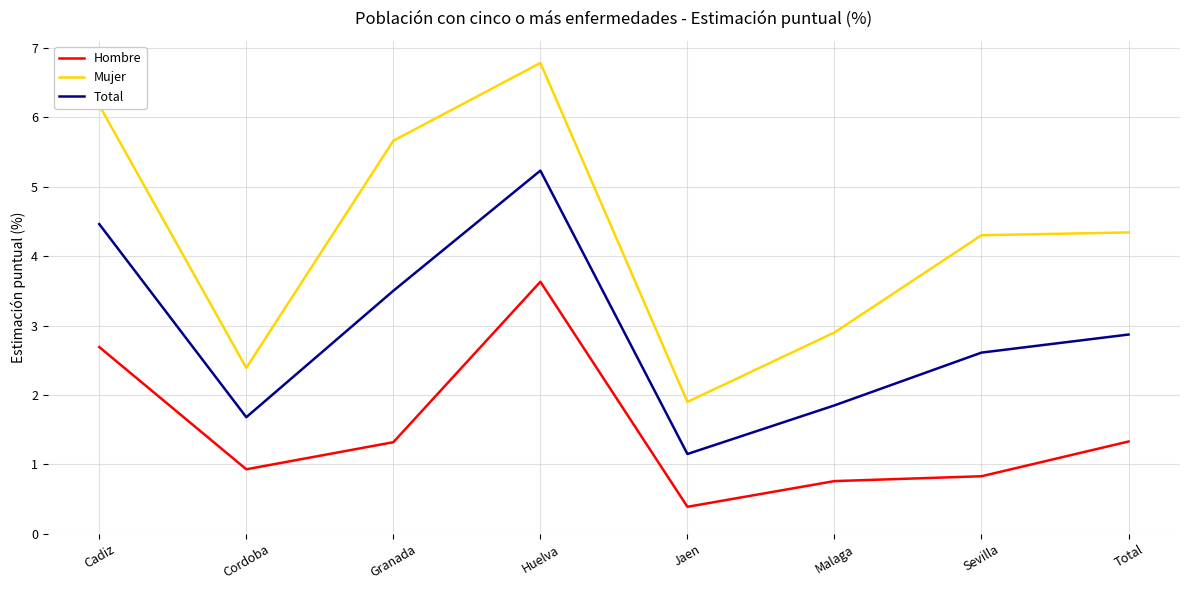

Does the chart display data point markers on the line(s)?

No